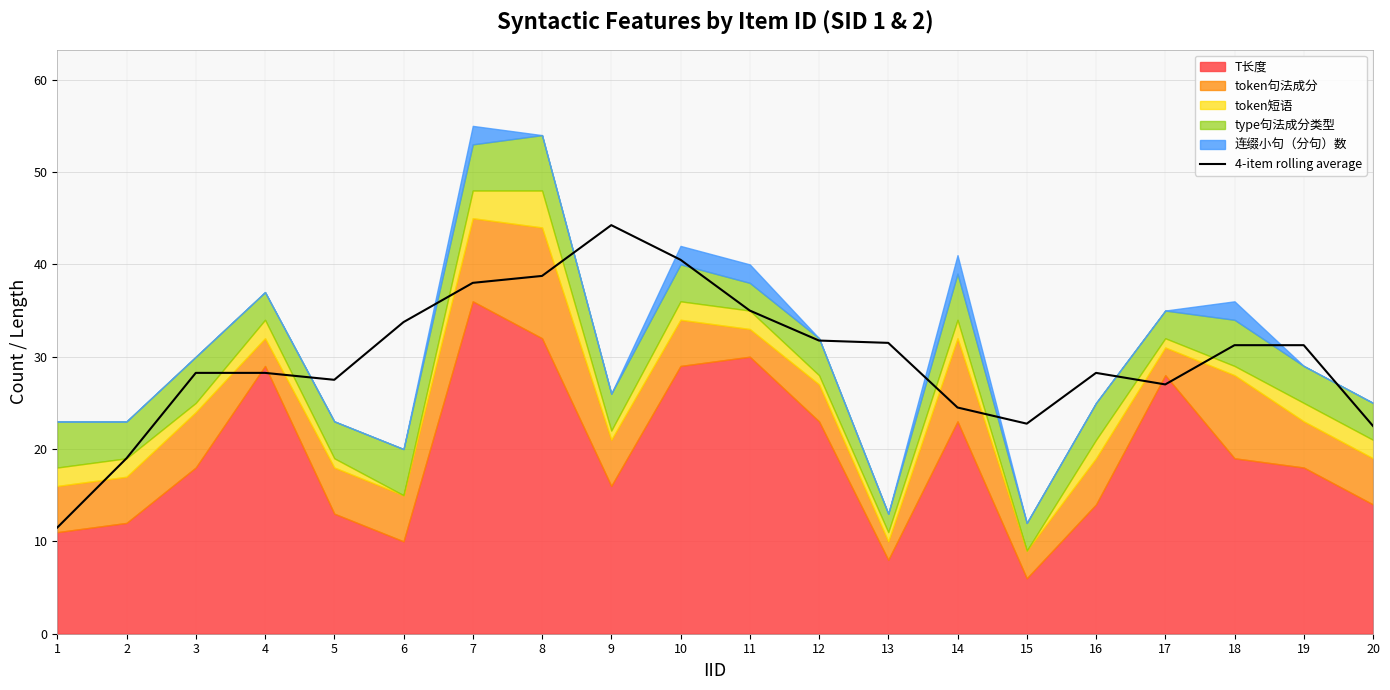

Reading right to left, extract all data points from this chart.

22.5	31.2	31.2	27.0	28.2	22.8	24.5	31.5	31.8	35.0	40.5	44.2	38.8	38.0	33.8	27.5	28.2	28.2	19.0	11.5